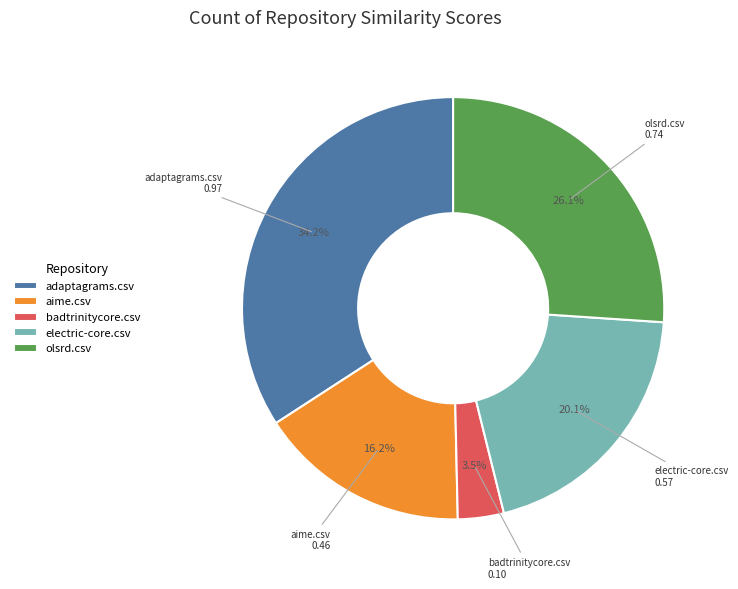

What is the smallest slice in the pie chart?

badtrinitycore.csv